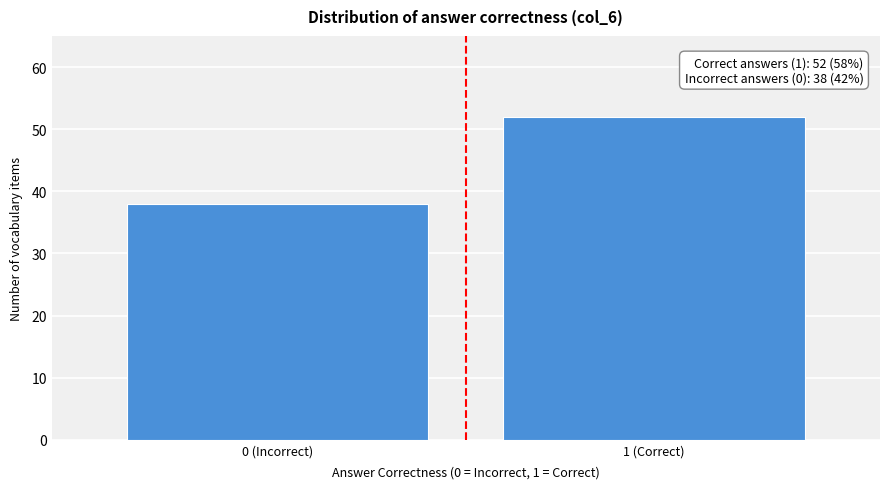

Reading right to left, list all the values displayed in this chart.

52	38